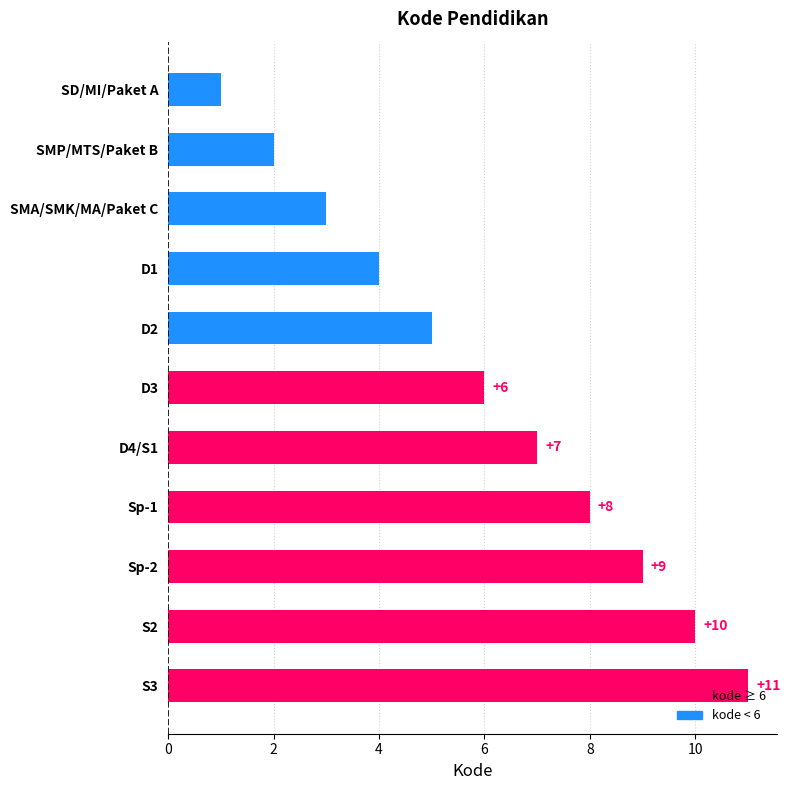

What is the sum of all values?

66